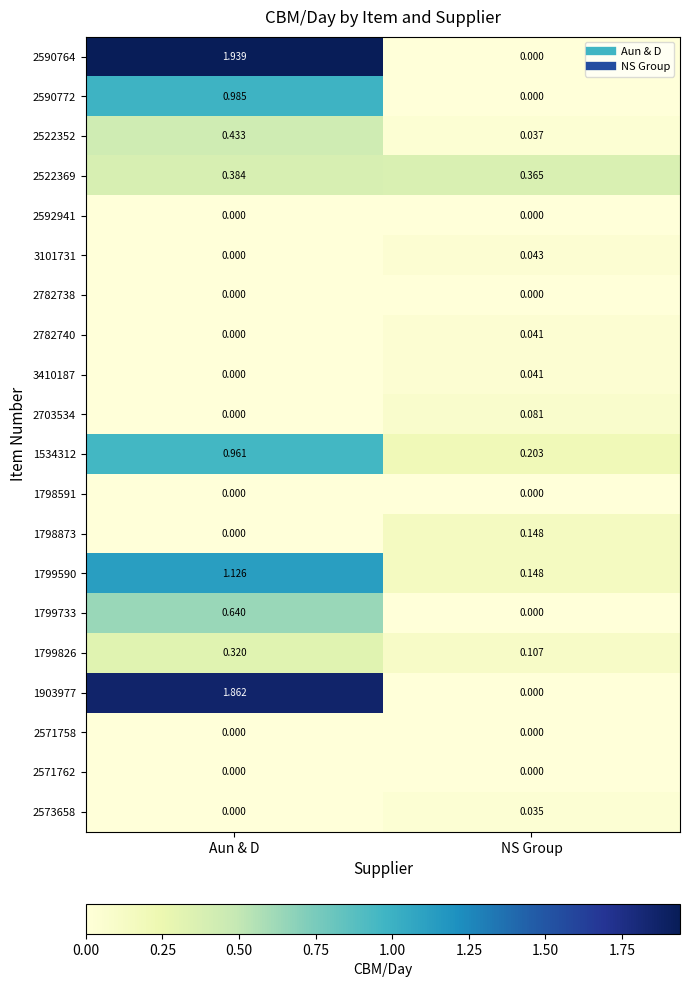

Which category has the highest value in the 1903977 series?

Aun & D